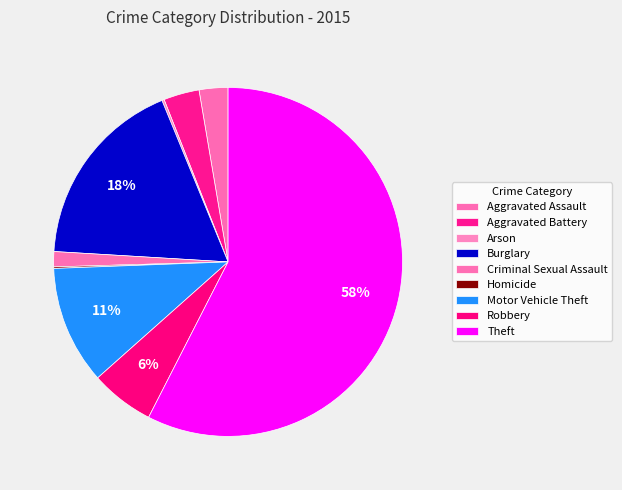

What percentage is NOT represented by Robbery?

94.1%